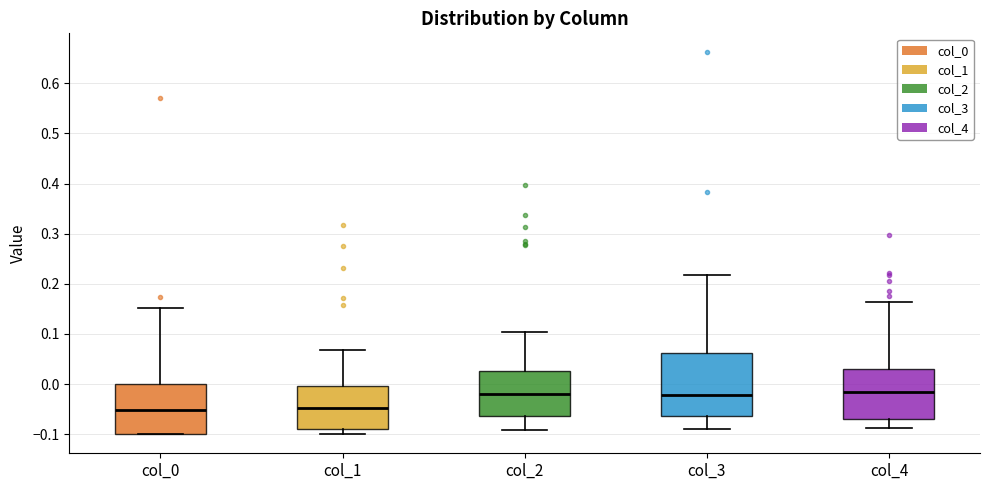

Reading left to right, read every box against the y-axis: the position of its median line, the range the box covers, and the ends of its whiskers. The values are not printed on the chart, so give them approximately, as read against the axis.

col_0: median -0.05, box -0.10 to 0.00, whiskers -0.10 to 0.15
col_1: median -0.05, box -0.09 to 0.00, whiskers -0.10 to 0.07
col_2: median -0.02, box -0.06 to 0.03, whiskers -0.09 to 0.10
col_3: median -0.02, box -0.06 to 0.06, whiskers -0.09 to 0.22
col_4: median -0.02, box -0.07 to 0.03, whiskers -0.09 to 0.16